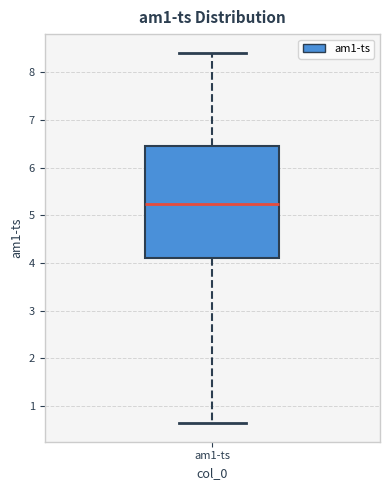

Read this box plot against the y-axis: the position of the median line, the range covered by the box, and the ends of both whiskers. The values are not printed on the chart, so give them approximately, as read against the axis.

median 5.2, box 4.1 to 6.4, whiskers 0.6 to 8.4